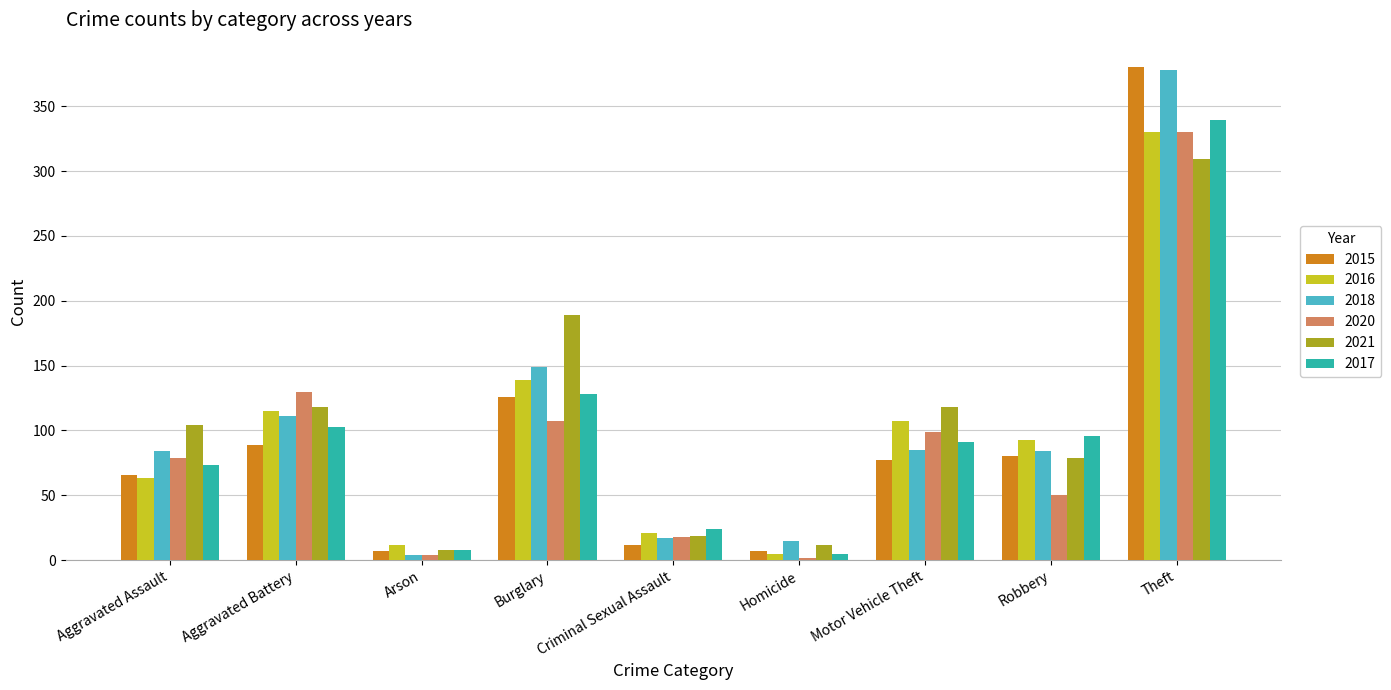

Which series changed the most between Criminal Sexual Assault and Motor Vehicle Theft?

2021